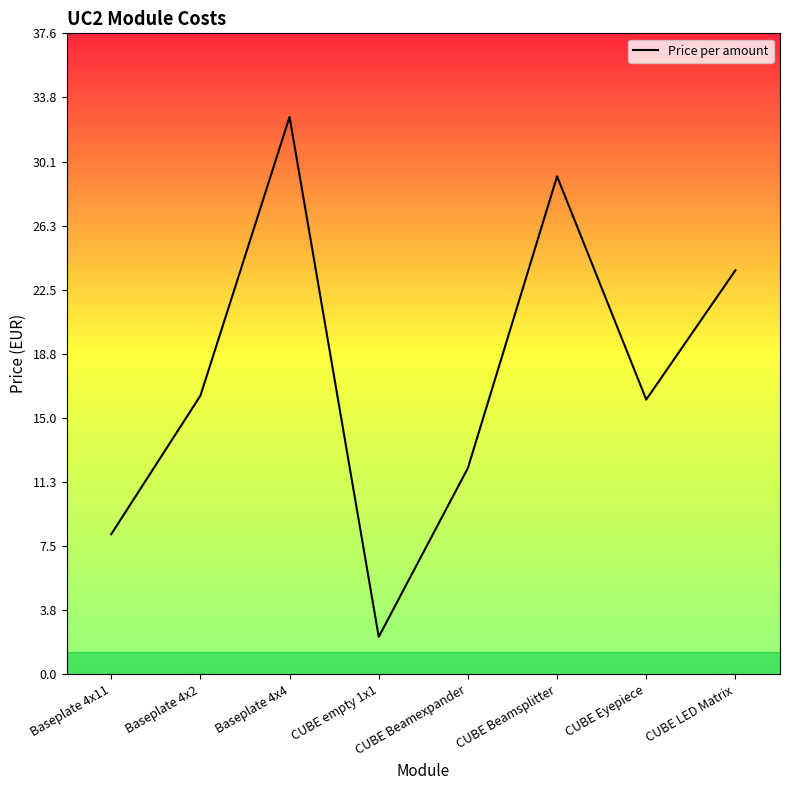

Where is the first local maximum?

Baseplate 4x4